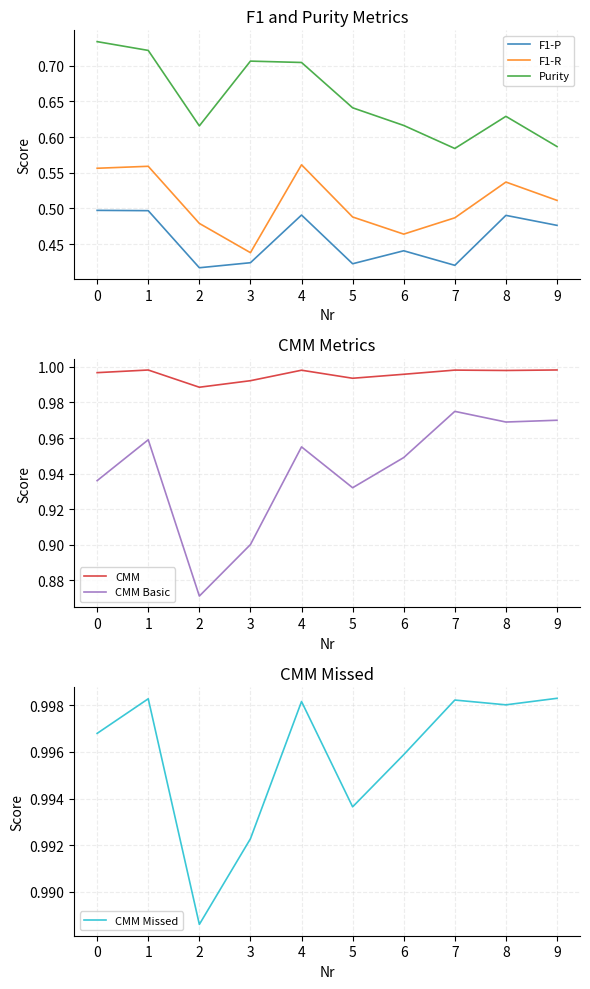

How many categories are shown in the chart?

10